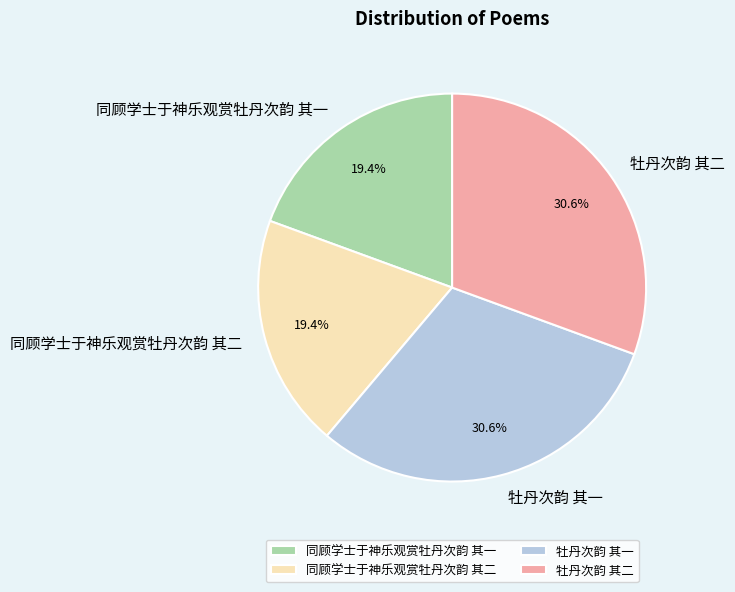

To the nearest percent, what is the combined percentage of 同顾学士于神乐观赏牡丹次韵 其二 and 牡丹次韵 其一?

50%